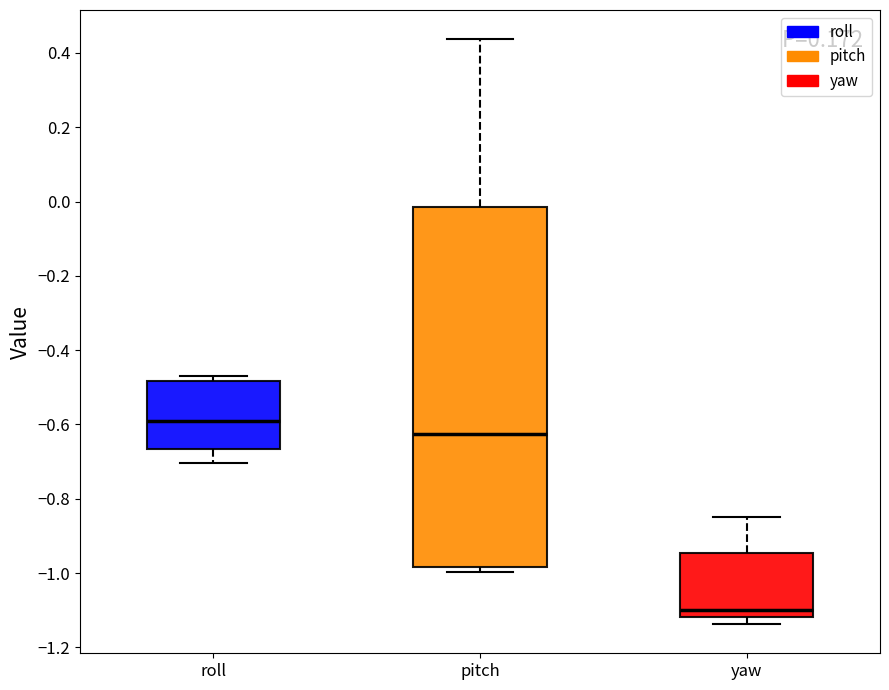

Reading left to right, transcribe this box plot: for each box, give where its median line is, the range the box spans, and where its two whiskers end, as read against the y-axis. The values are not printed on the chart, so give them approximately, as read against the axis.

roll: median -0.60, box -0.66 to -0.48, whiskers -0.70 to -0.46
pitch: median -0.62, box -0.98 to -0.02, whiskers -1.00 to 0.44
yaw: median -1.10, box -1.12 to -0.94, whiskers -1.14 to -0.84